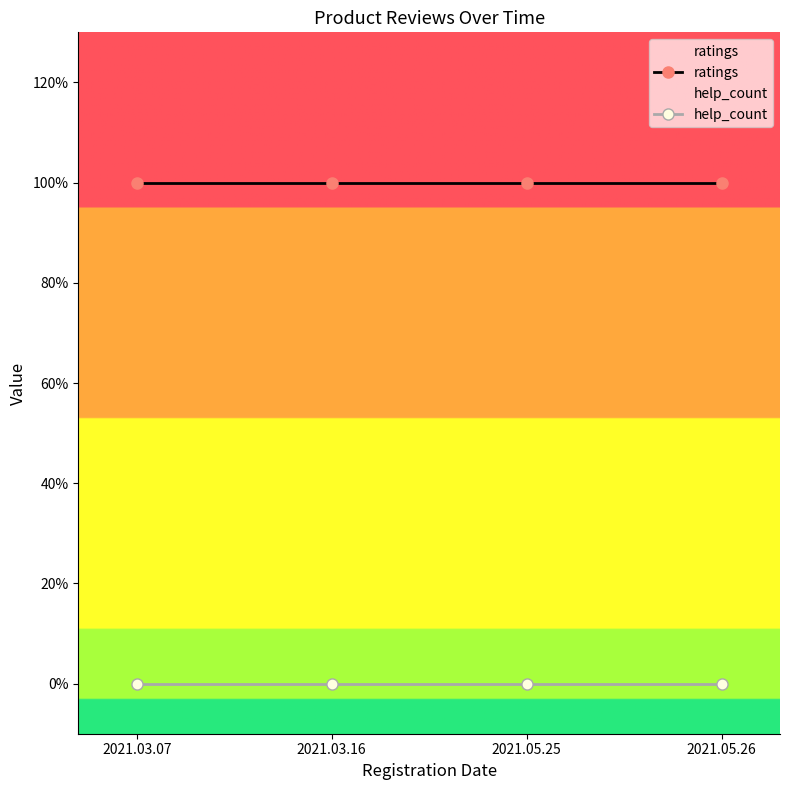

At how many categories does at least one series exceed 1?

4